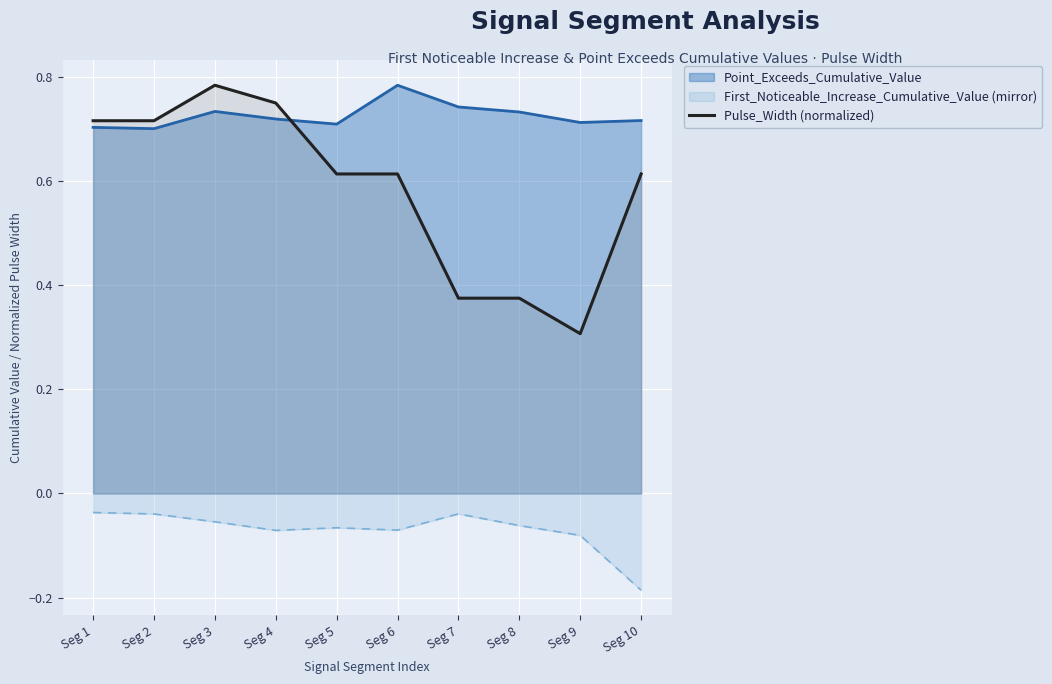

Rank the series at Seg 7 from highest to lowest value.

Point_Exceeds_Cumulative_Value, Pulse_Width (normalized), First_Noticeable_Increase_Cumulative_Value (mirror)